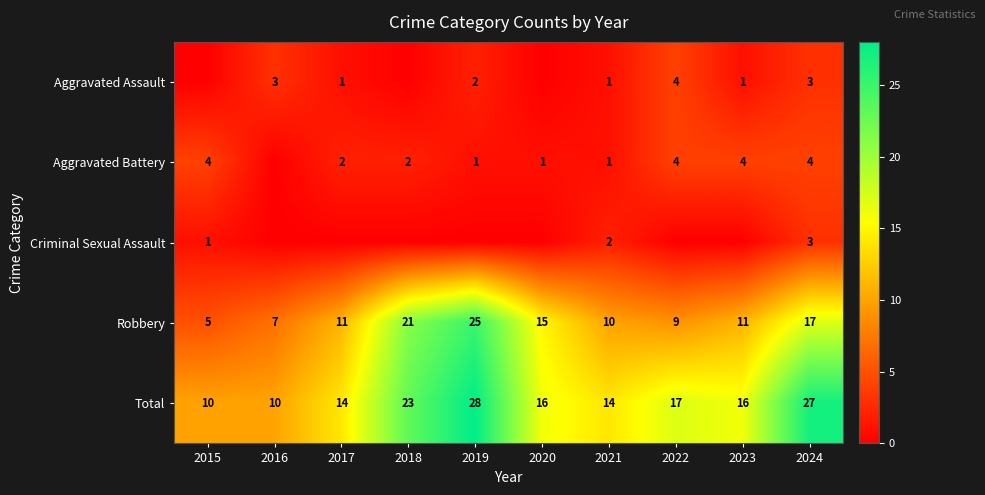

The Robbery series shows 5 at 2019. True or false?

False